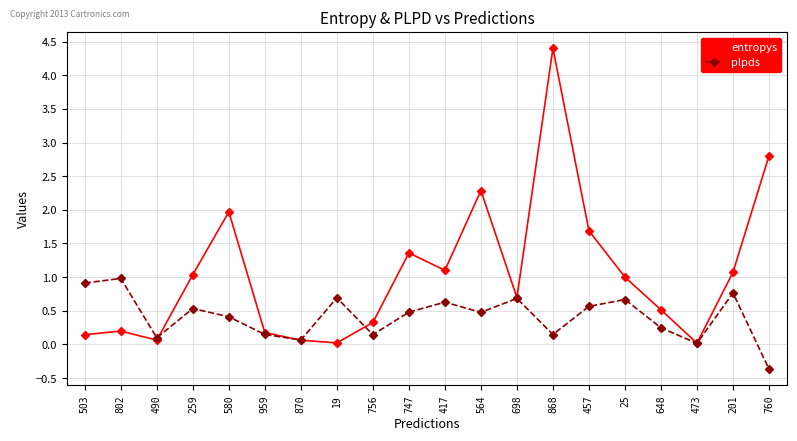

What is the highest value of the entropys series?

4.4